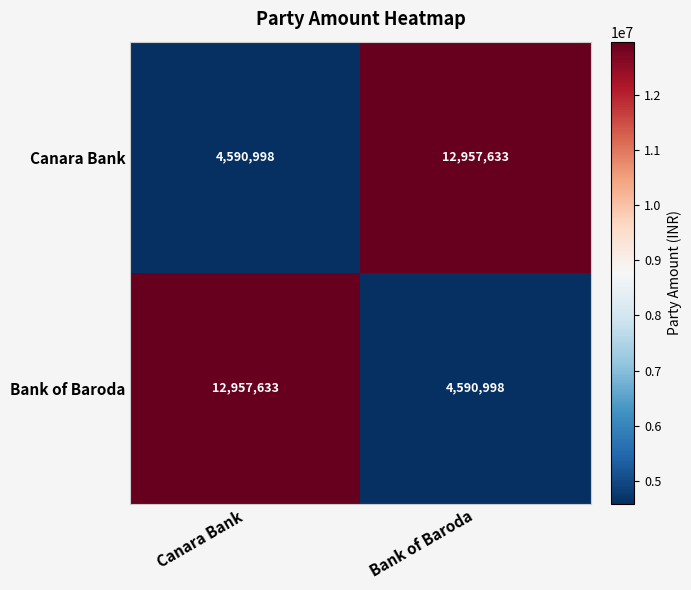

At how many categories does at least one series exceed 5539174?

2